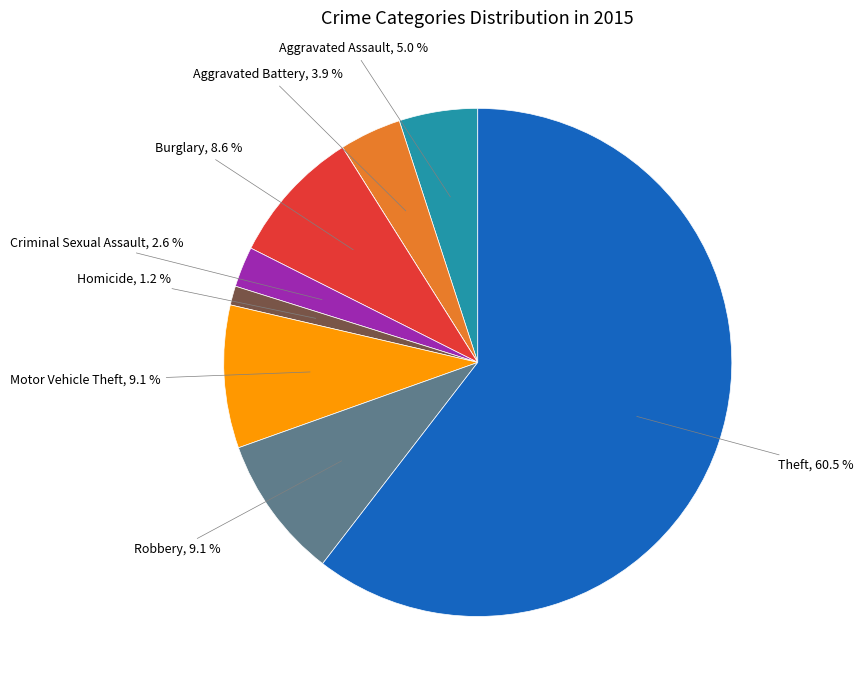

Is there a majority slice in this chart?

Yes